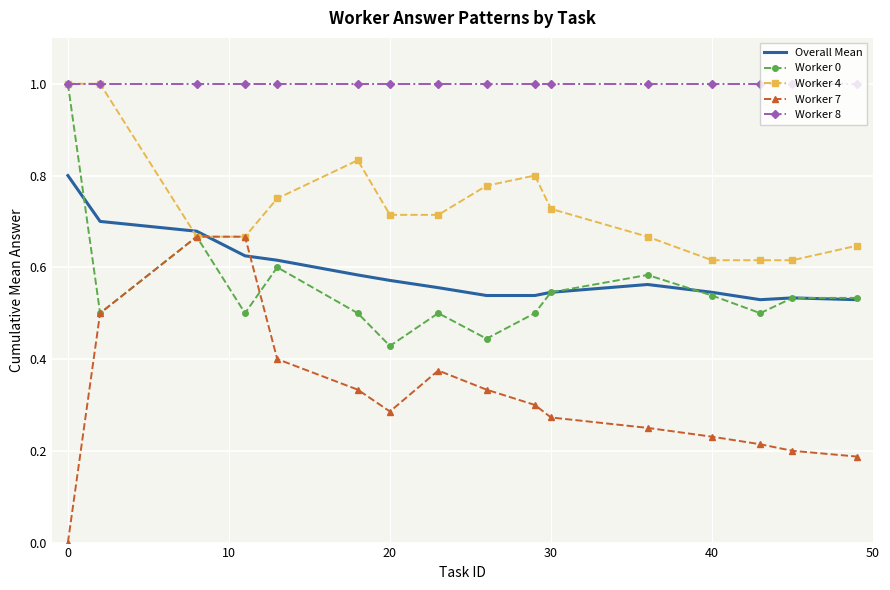

Which series has the largest range (max minus min)?

Worker 7